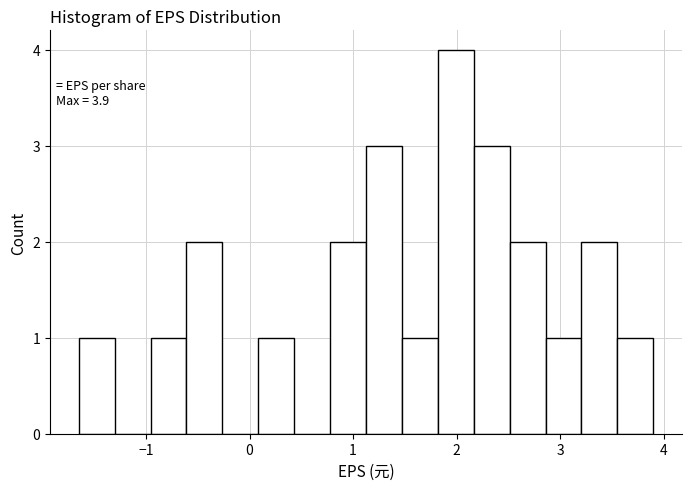

Around what value on the x-axis is the tallest bar? Give the approximate position of its centre, as read against the axis.

2.0